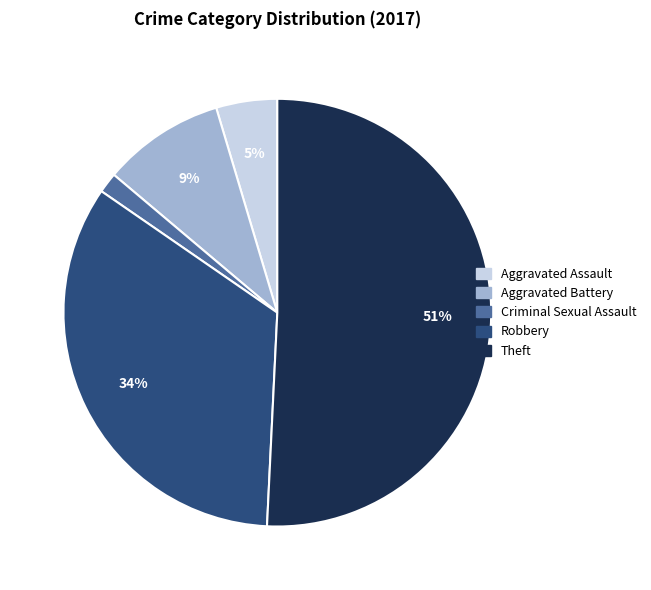

To the nearest percent, what is the average slice percentage?

20%